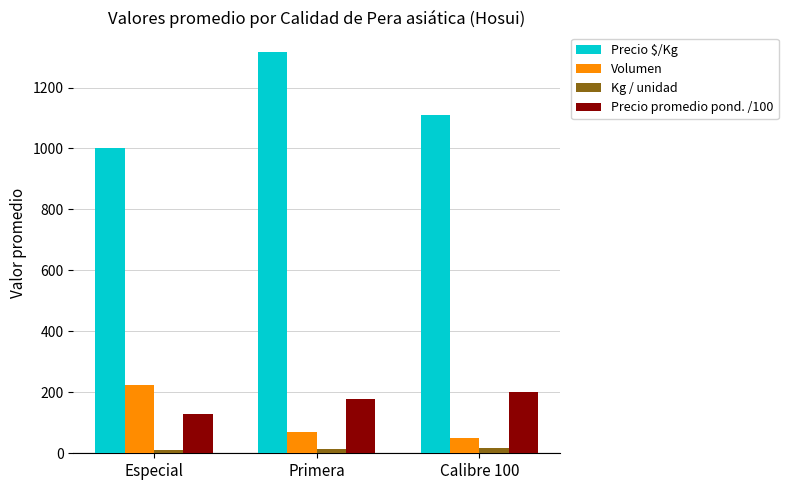

What position from the right is Primera?

2